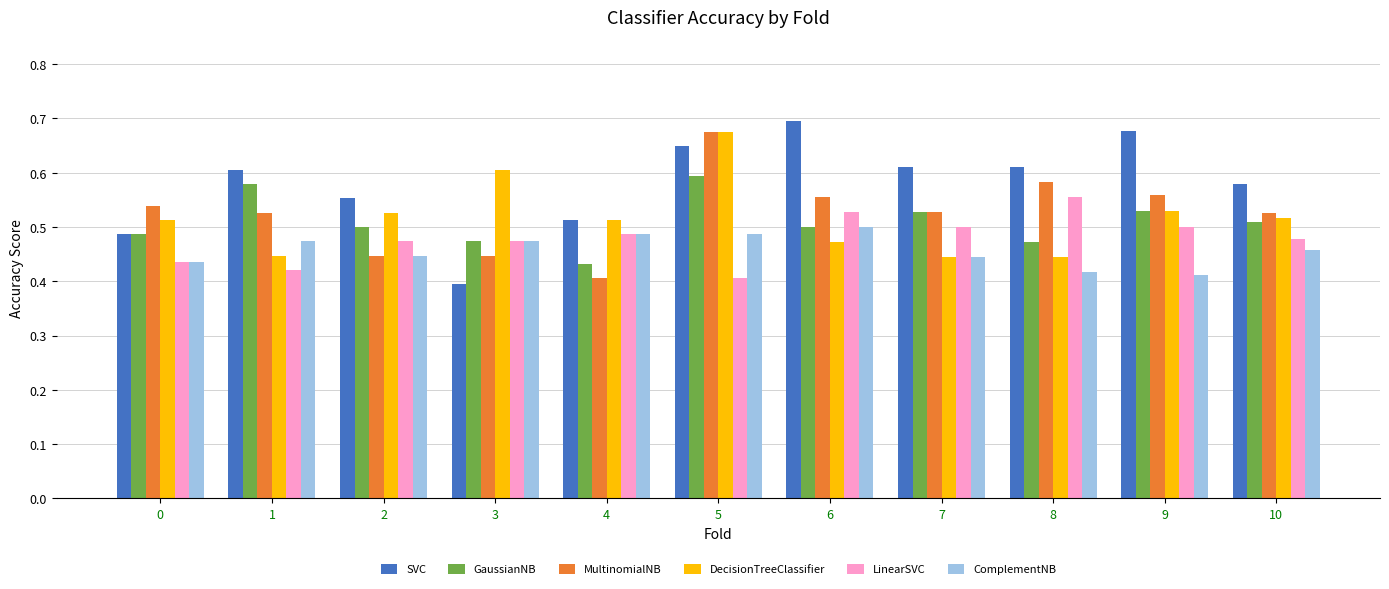

What is the spread (max minus min) of values at 0?

0.1